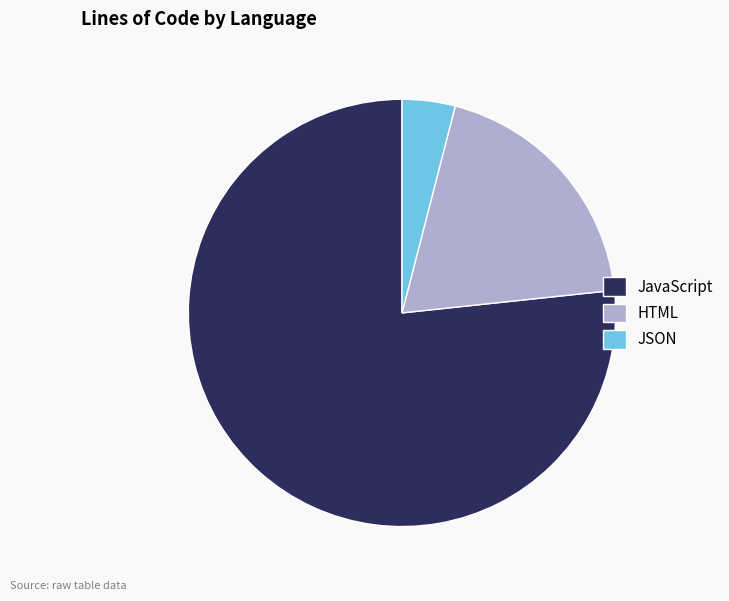

Which category accounts for the majority?

JavaScript